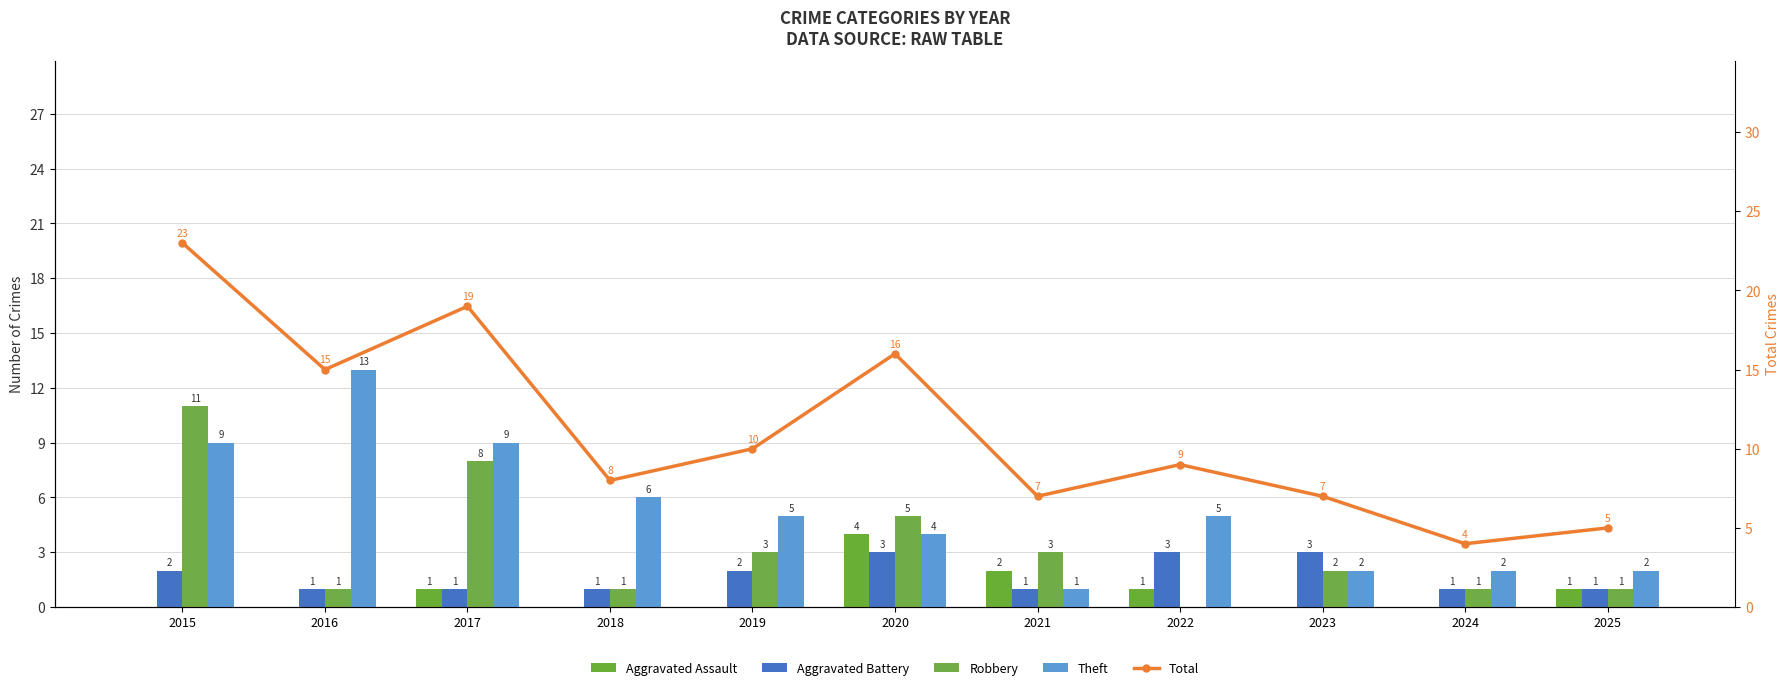

At how many categories does at least one series exceed 17?

2